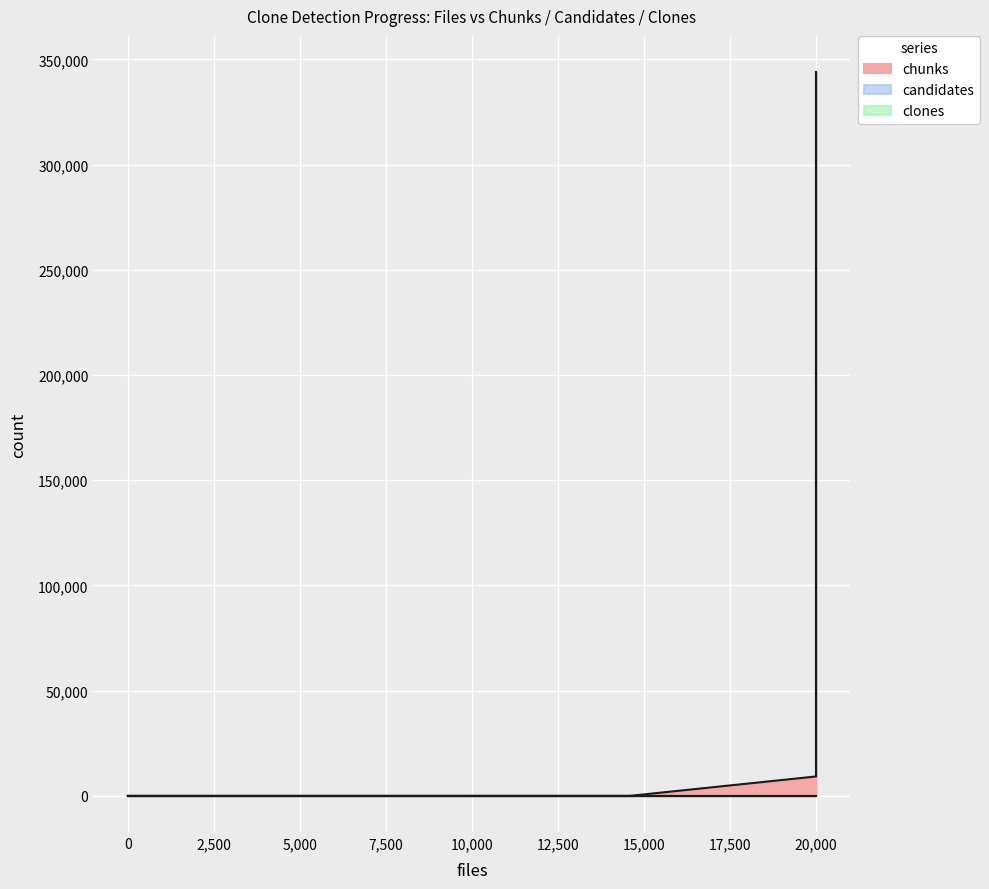

Rank the categories by clones value from highest to lowest.

0, 6700, 14600, 20000, 20000, 20000, 20000, 20000, 20000, 20000, 20000, 20000, 20000, 20000, 20000, 20000, 20000, 20000, 20000, 20000